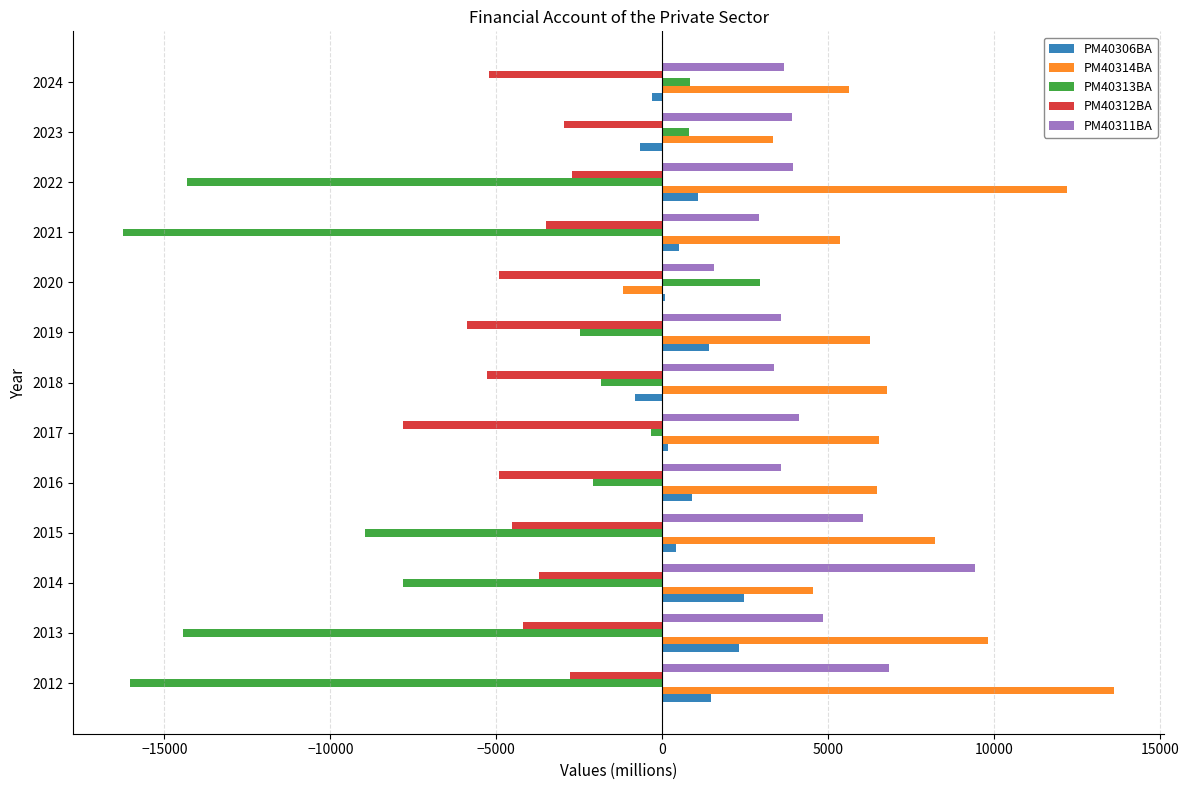

What is the maximum value for PM40314BA?

13622.5